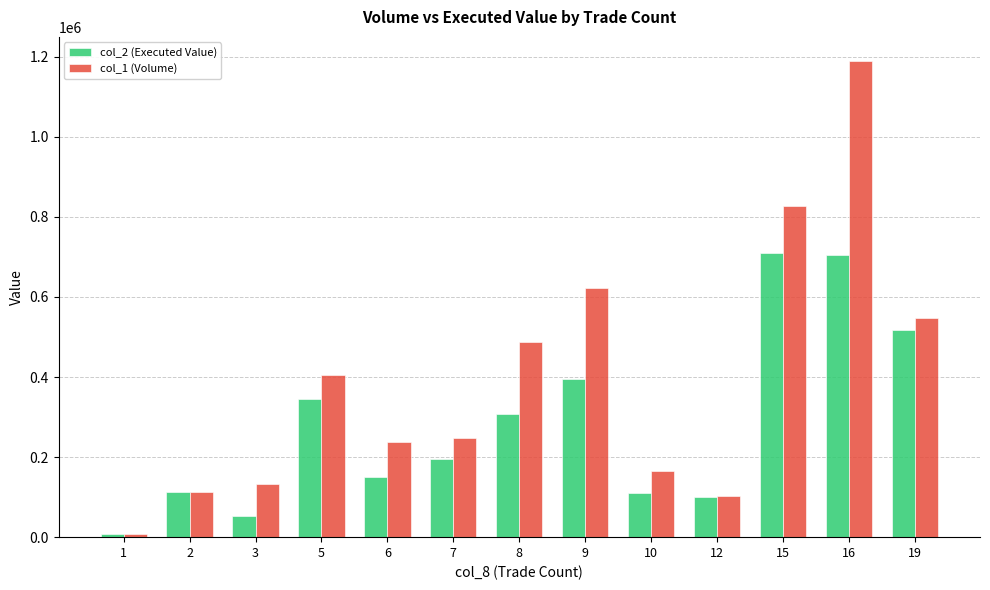

What are all the series names shown in the legend?

col_2 (Executed Value), col_1 (Volume)